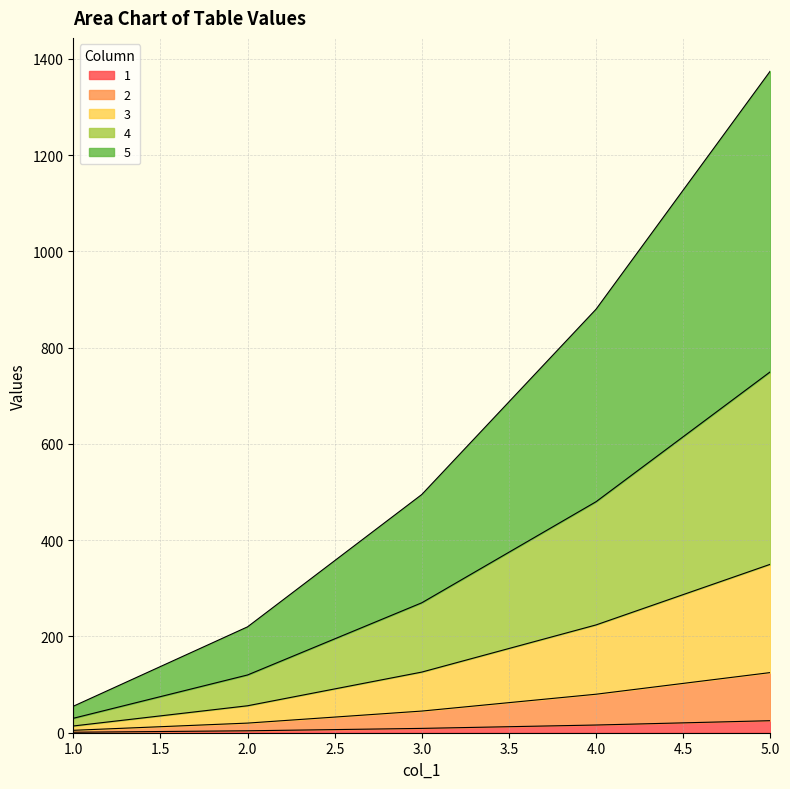

At which category is the sum across all series the highest?

5.0